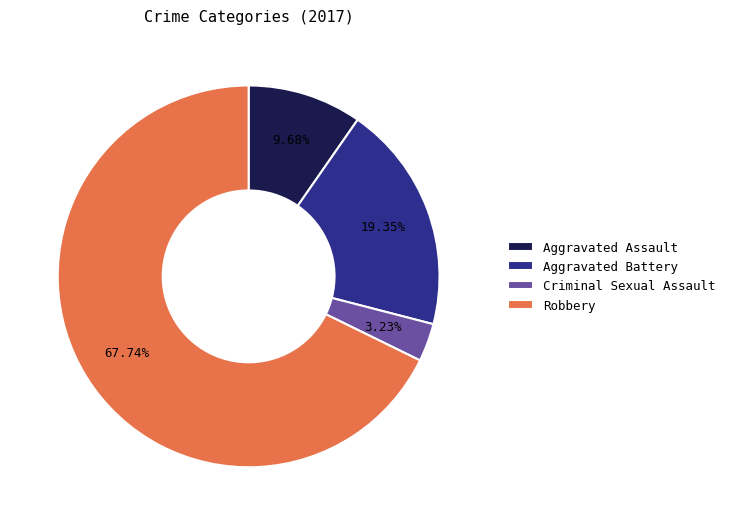

To the nearest percent, what is the difference between the Criminal Sexual Assault and Aggravated Battery slice percentages?

16%